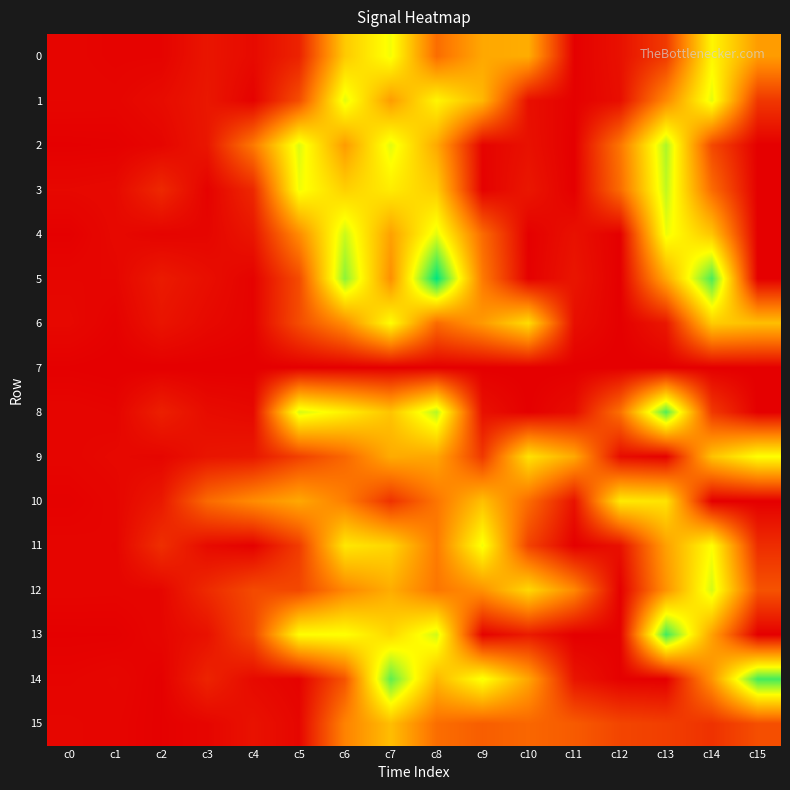

Which series has the largest total across all categories?

13